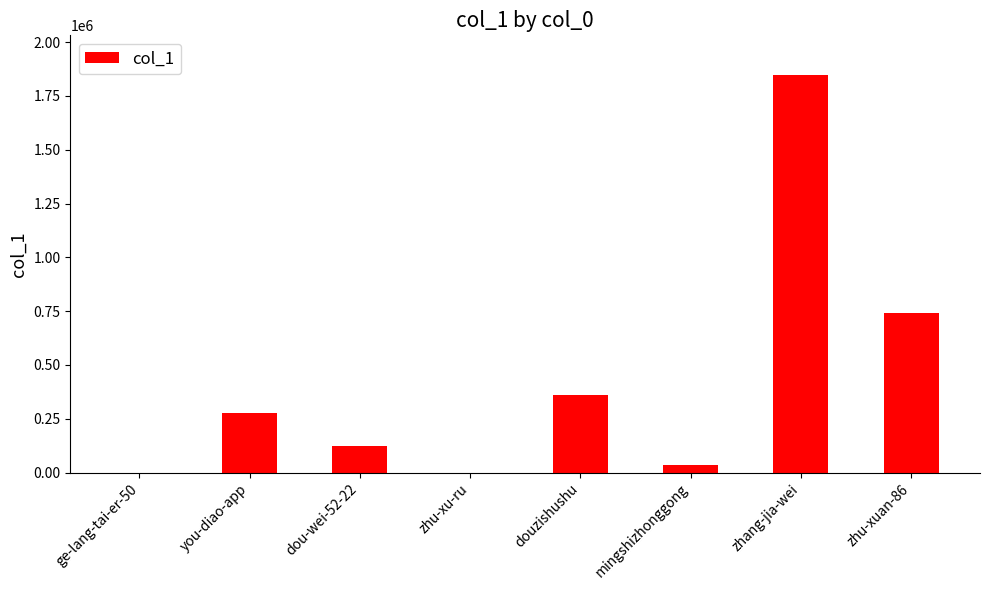

What is the sum of all values?

3382217